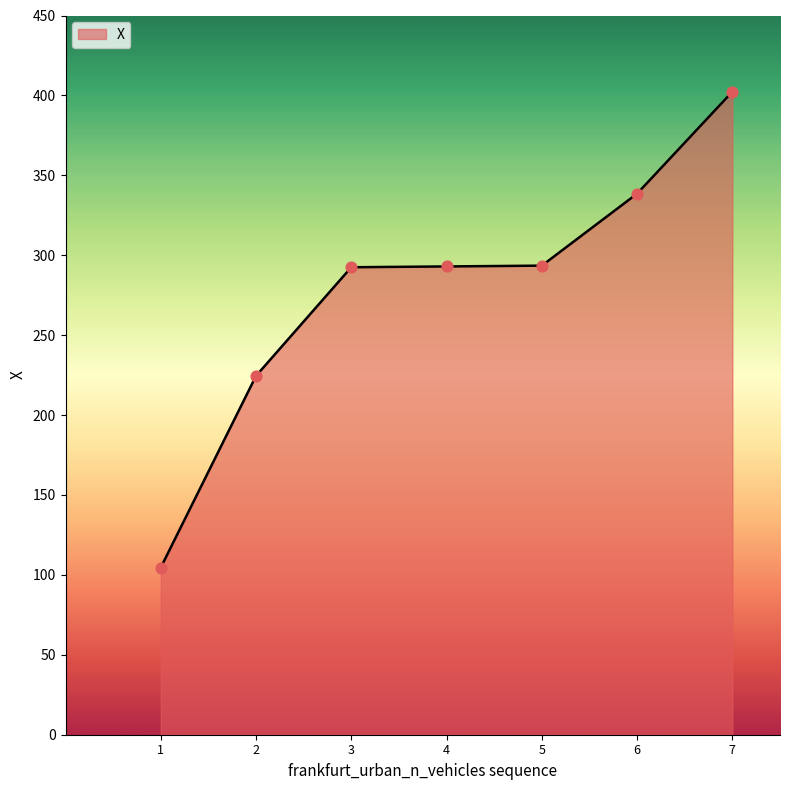

Which has a higher value, 1 or 4?

4